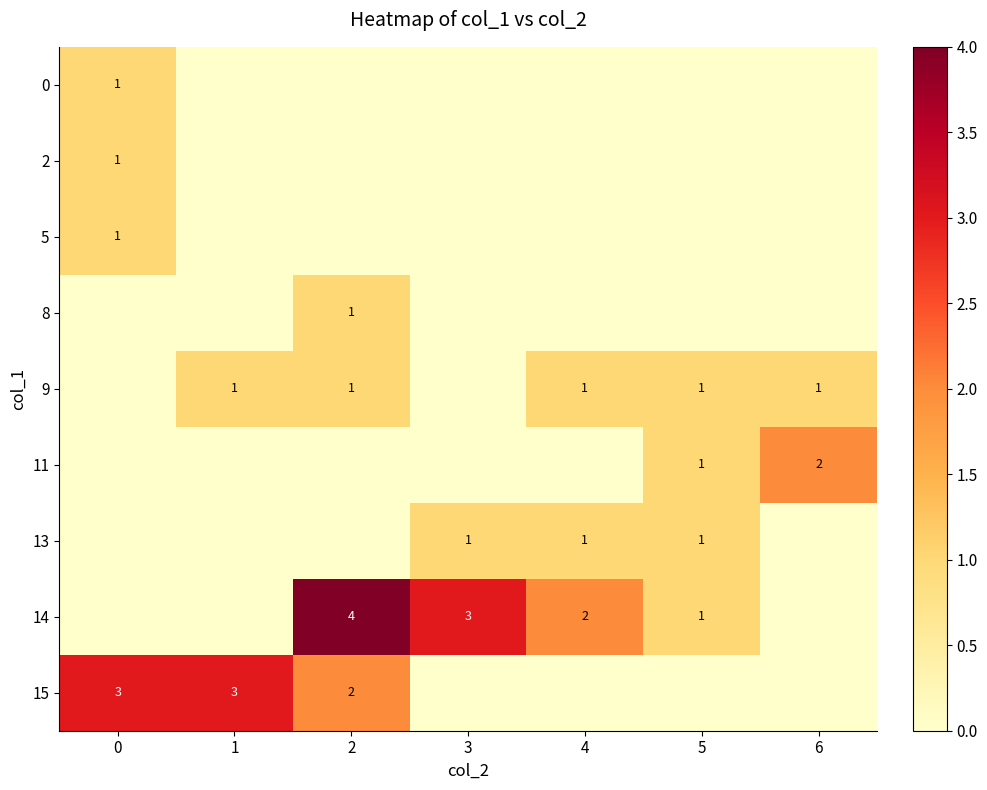

The value of 15 at 2 is 2. True or false?

True